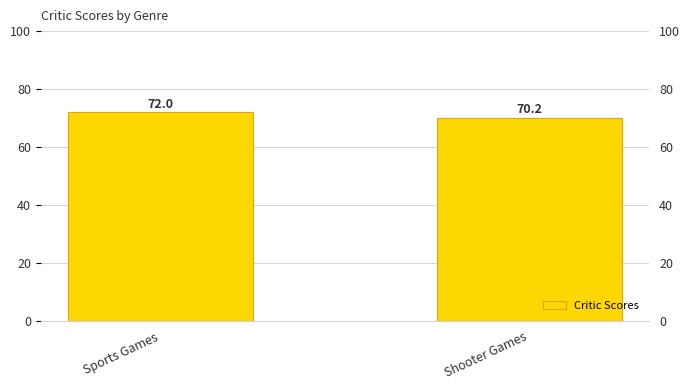

Does the chart contain stacked bars?

No